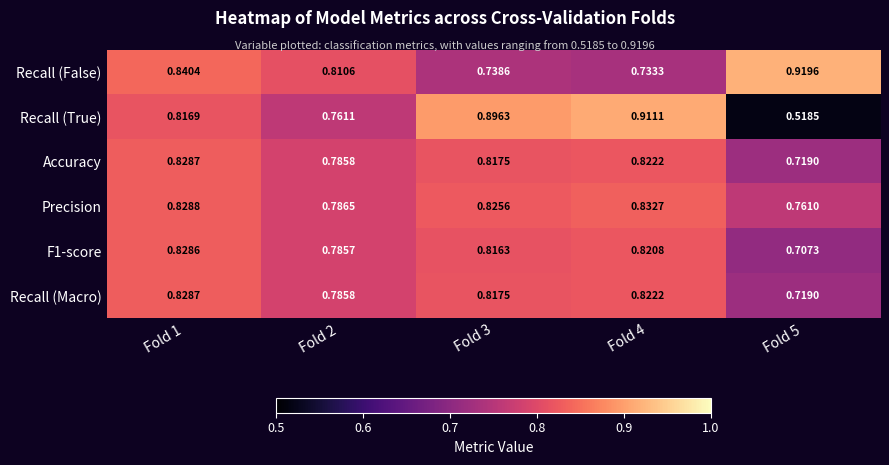

What is the total value across all series at Fold 5?

4.3